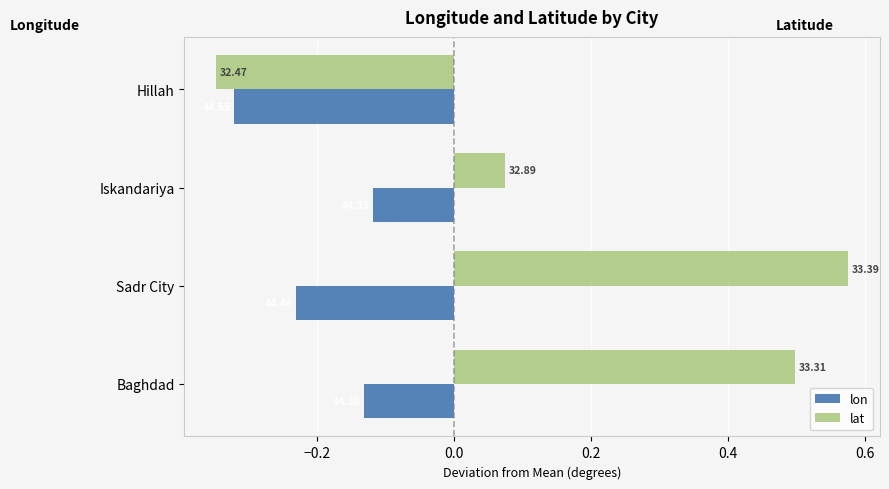

What are all the series names shown in the legend?

lon, lat